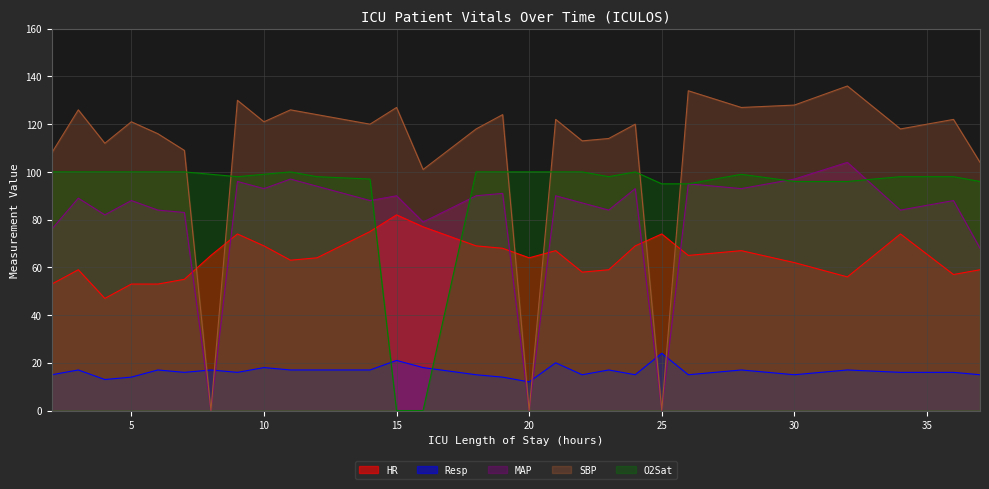

How many interior local valleys does the SBP series have?

10